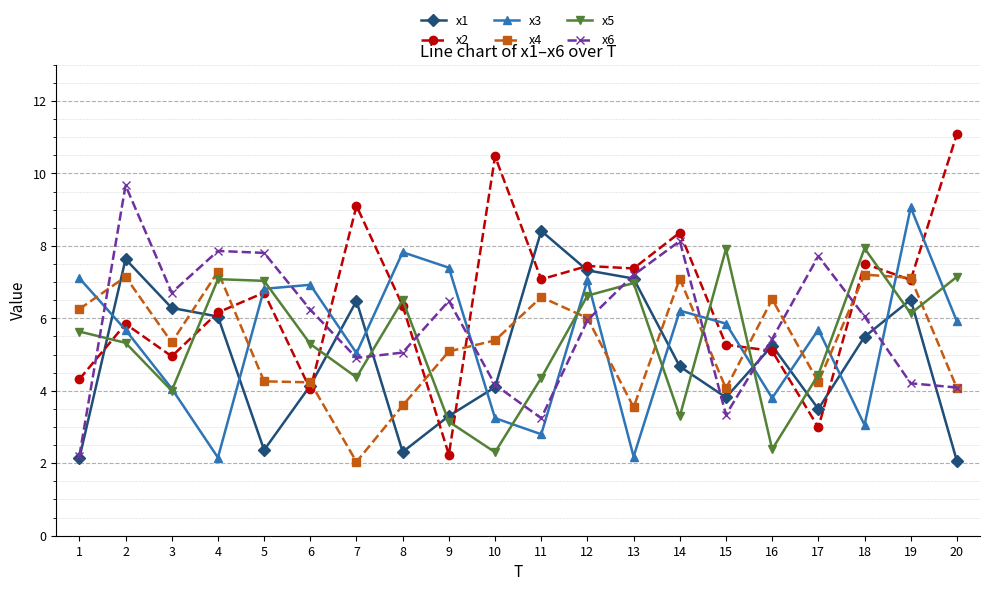

In x3, how many points are higher than both neighbors (excluding endpoints)?

6